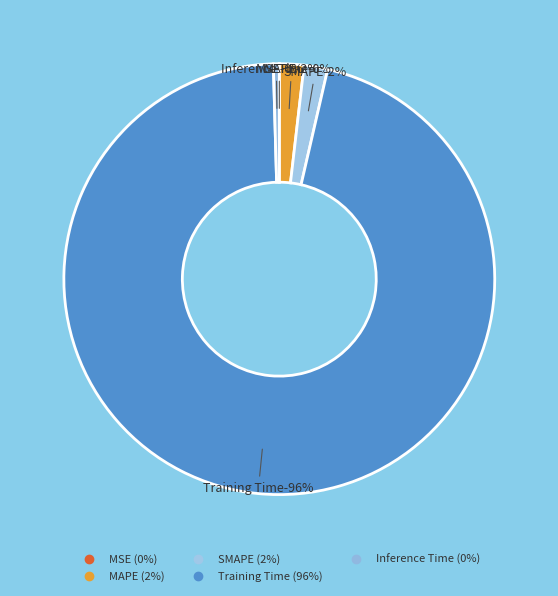

What percentage do MAPE and MSE together represent?

1.8%